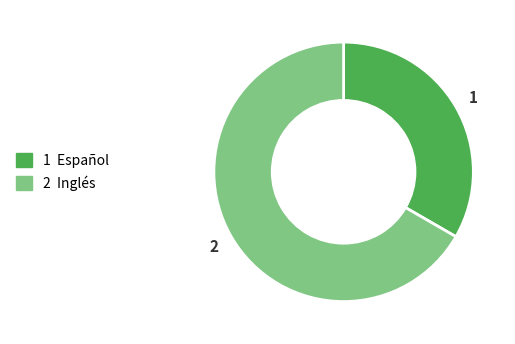

Is there a majority slice in this chart?

Yes